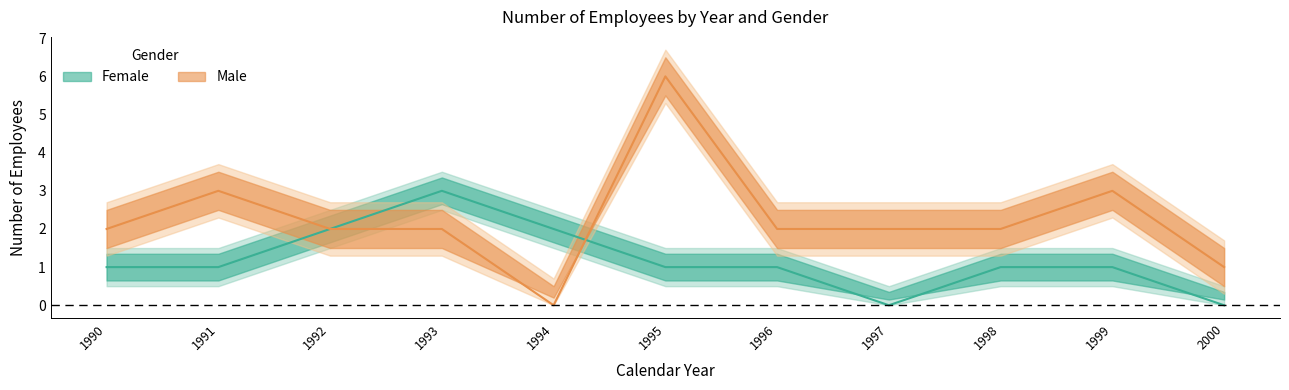

Between 1994 and 1997, which is larger?

1994